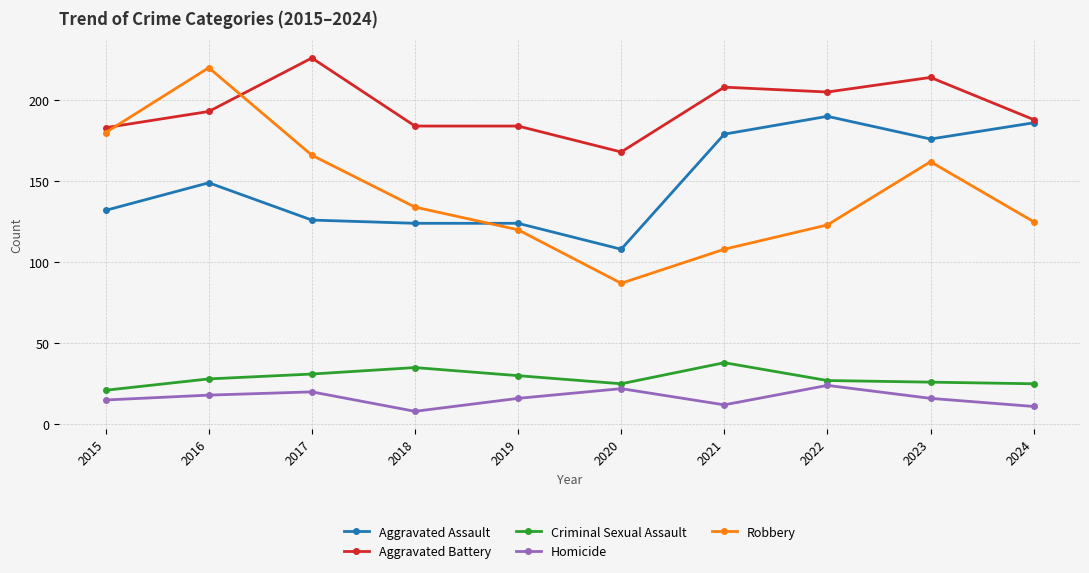

What is the smallest value displayed?

8